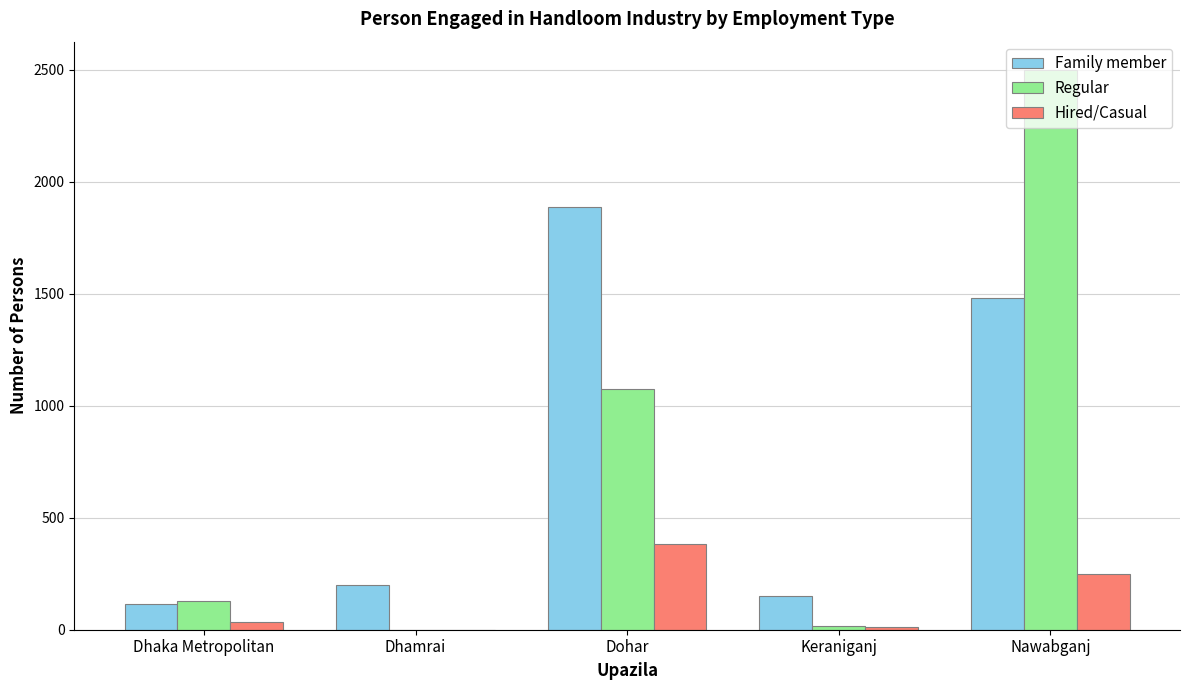

Where is Regular nearest to the value 1250?

Dohar